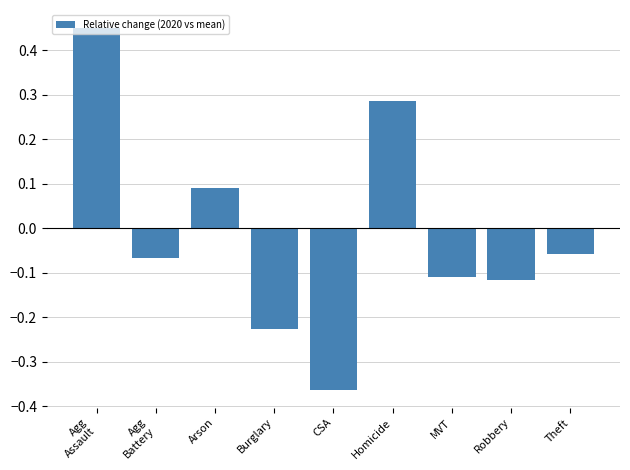

The chart shows a value of 0.2 at Arson. True or false?

False